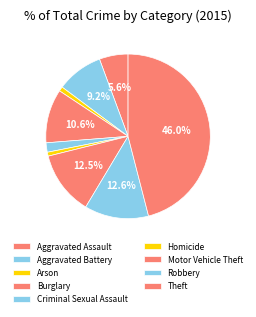

Is there a majority slice in this chart?

No